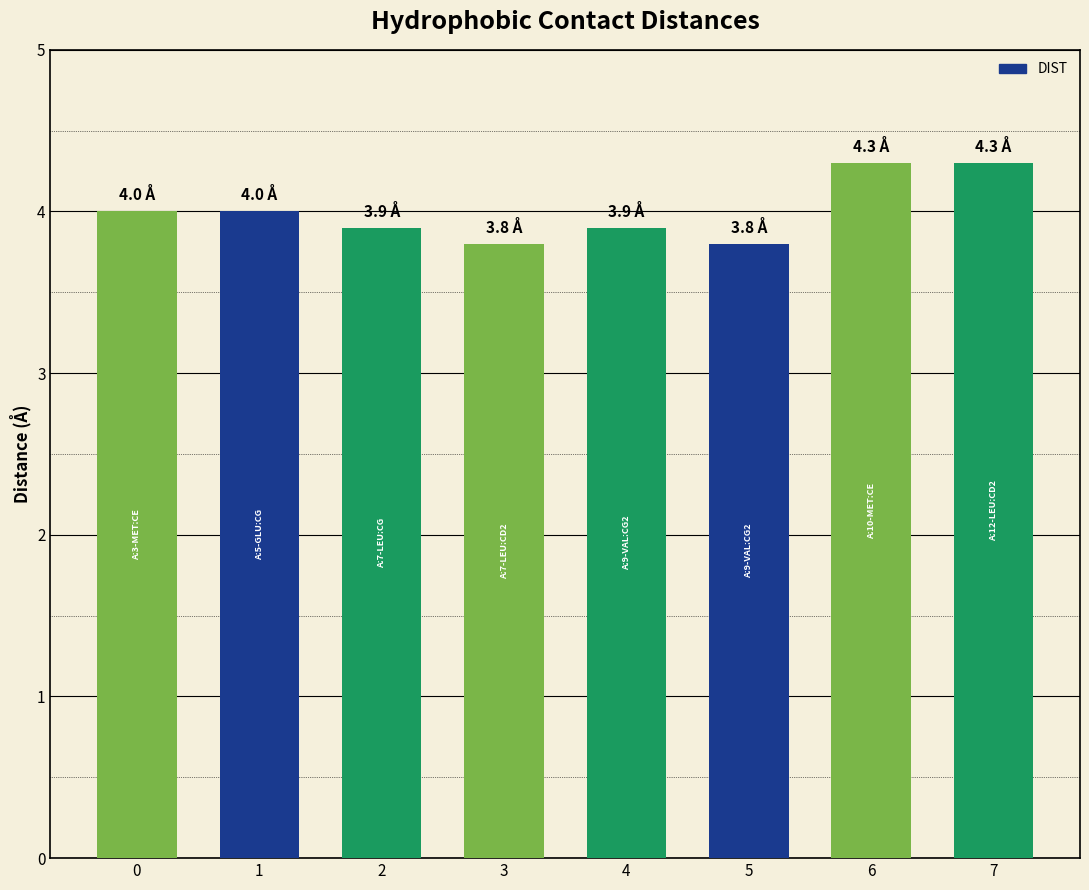

Is it true that the value at 3 is 3.8?

True